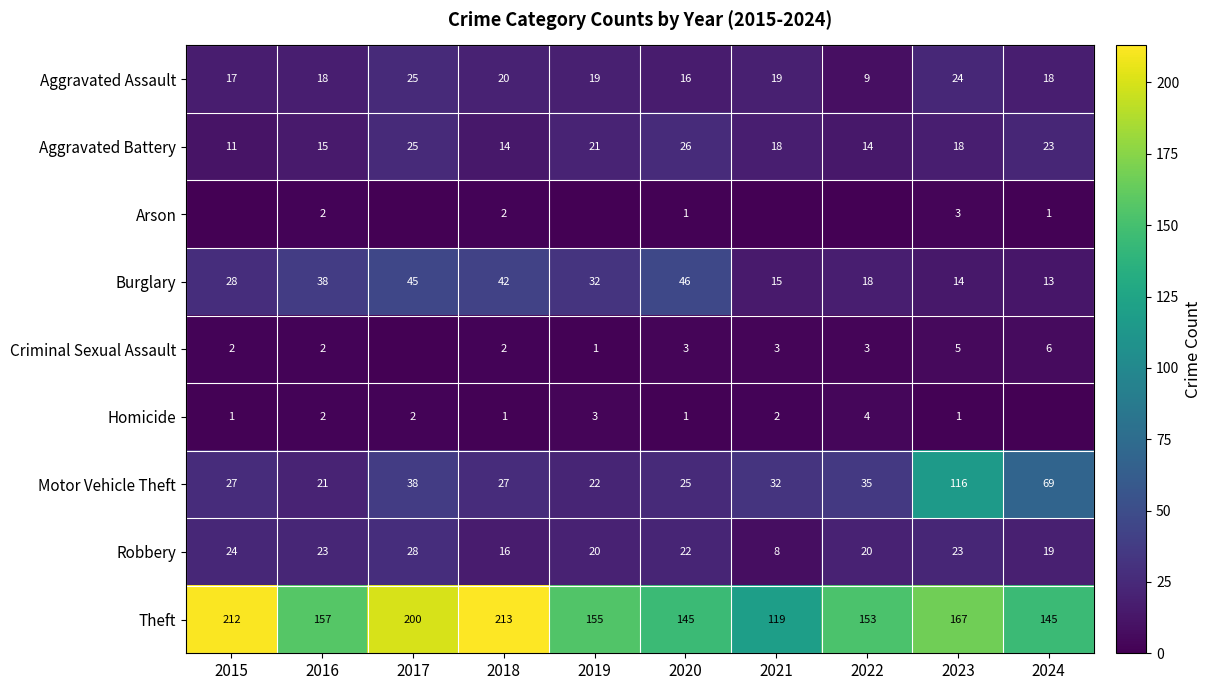

The value of Homicide at 2015 is 1. True or false?

True